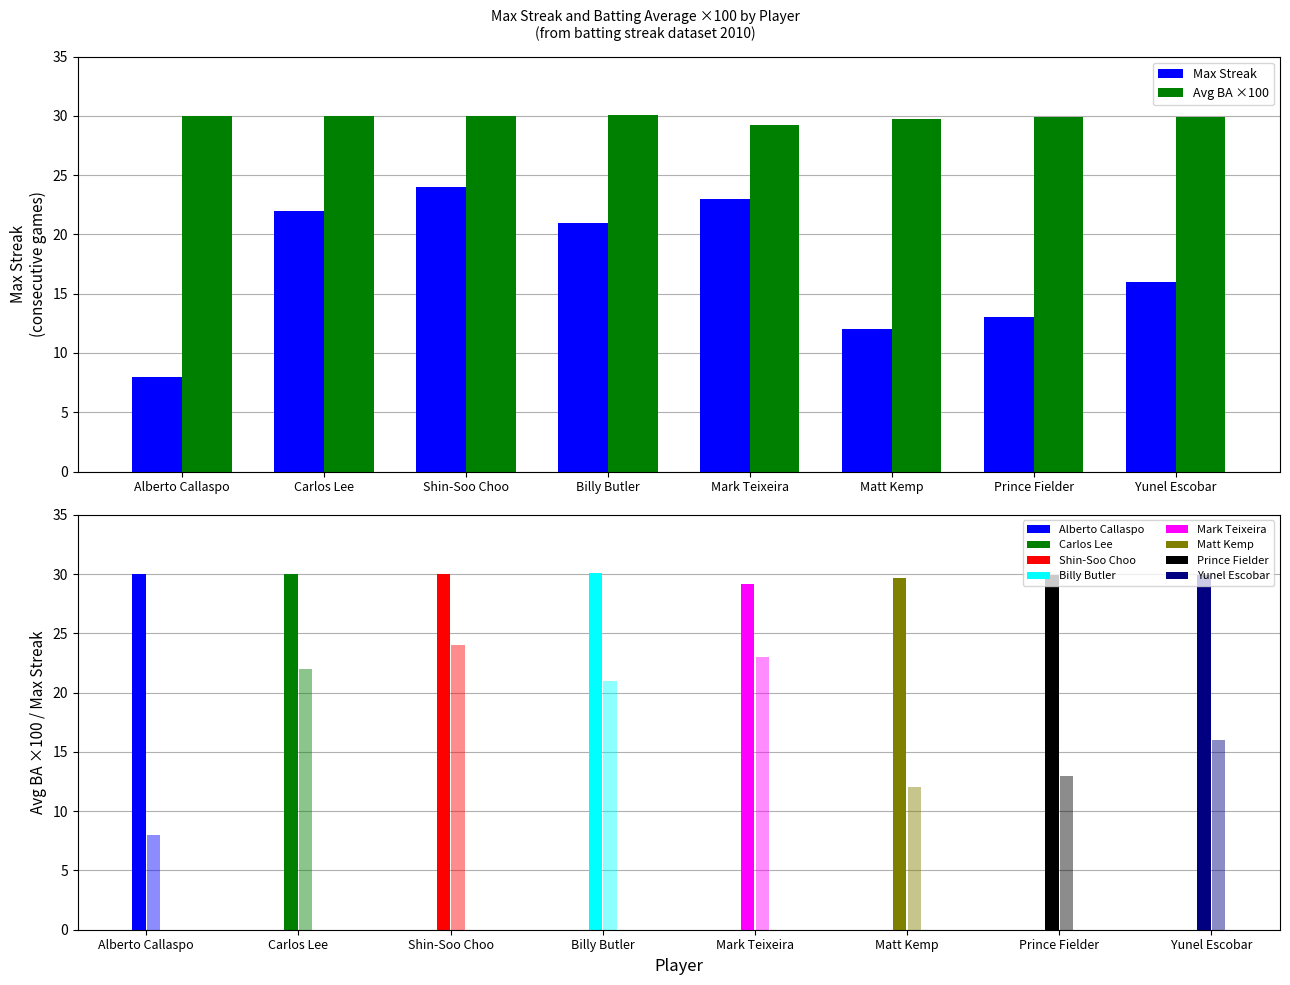

At Shin-Soo Choo, list the series in order from smallest to largest.

Max Streak, Avg BA ×100